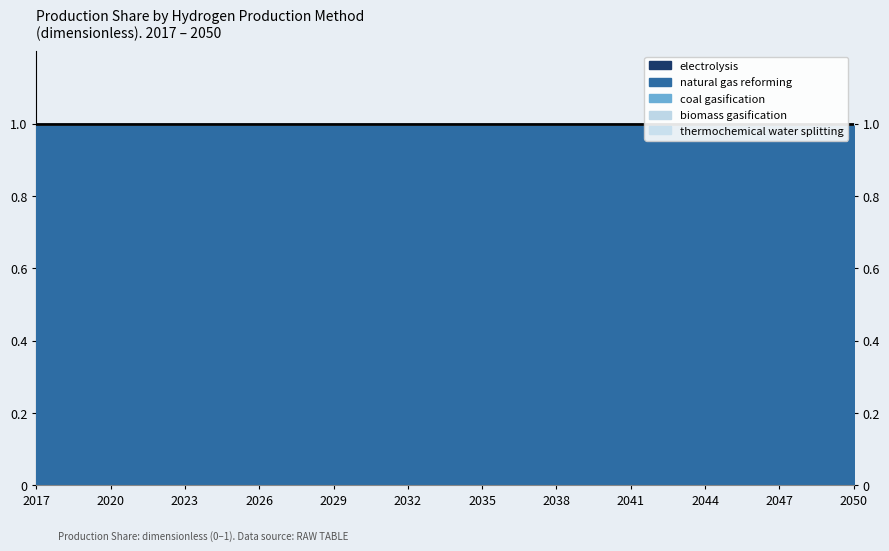

Reading left to right, extract all data points from this chart.

electrolysis: 2017=0	2018=0	2019=0	2020=0	2021=0	2022=0	2023=0	2024=0	2025=0	2026=0	2027=0	2028=0	2029=0	2030=0	2031=0	2032=0	2033=0	2034=0	2035=0	2036=0	2037=0	2038=0	2039=0	2040=0	2041=0	2042=0	2043=0	2044=0	2045=0	2046=0	2047=0	2048=0	2049=0	2050=0
natural gas reforming: 2017=1	2018=1	2019=1	2020=1	2021=1	2022=1	2023=1	2024=1	2025=1	2026=1	2027=1	2028=1	2029=1	2030=1	2031=1	2032=1	2033=1	2034=1	2035=1	2036=1	2037=1	2038=1	2039=1	2040=1	2041=1	2042=1	2043=1	2044=1	2045=1	2046=1	2047=1	2048=1	2049=1	2050=1
coal gasification: 2017=0	2018=0	2019=0	2020=0	2021=0	2022=0	2023=0	2024=0	2025=0	2026=0	2027=0	2028=0	2029=0	2030=0	2031=0	2032=0	2033=0	2034=0	2035=0	2036=0	2037=0	2038=0	2039=0	2040=0	2041=0	2042=0	2043=0	2044=0	2045=0	2046=0	2047=0	2048=0	2049=0	2050=0
biomass gasification: 2017=0	2018=0	2019=0	2020=0	2021=0	2022=0	2023=0	2024=0	2025=0	2026=0	2027=0	2028=0	2029=0	2030=0	2031=0	2032=0	2033=0	2034=0	2035=0	2036=0	2037=0	2038=0	2039=0	2040=0	2041=0	2042=0	2043=0	2044=0	2045=0	2046=0	2047=0	2048=0	2049=0	2050=0
thermochemical water splitting: 2017=0	2018=0	2019=0	2020=0	2021=0	2022=0	2023=0	2024=0	2025=0	2026=0	2027=0	2028=0	2029=0	2030=0	2031=0	2032=0	2033=0	2034=0	2035=0	2036=0	2037=0	2038=0	2039=0	2040=0	2041=0	2042=0	2043=0	2044=0	2045=0	2046=0	2047=0	2048=0	2049=0	2050=0